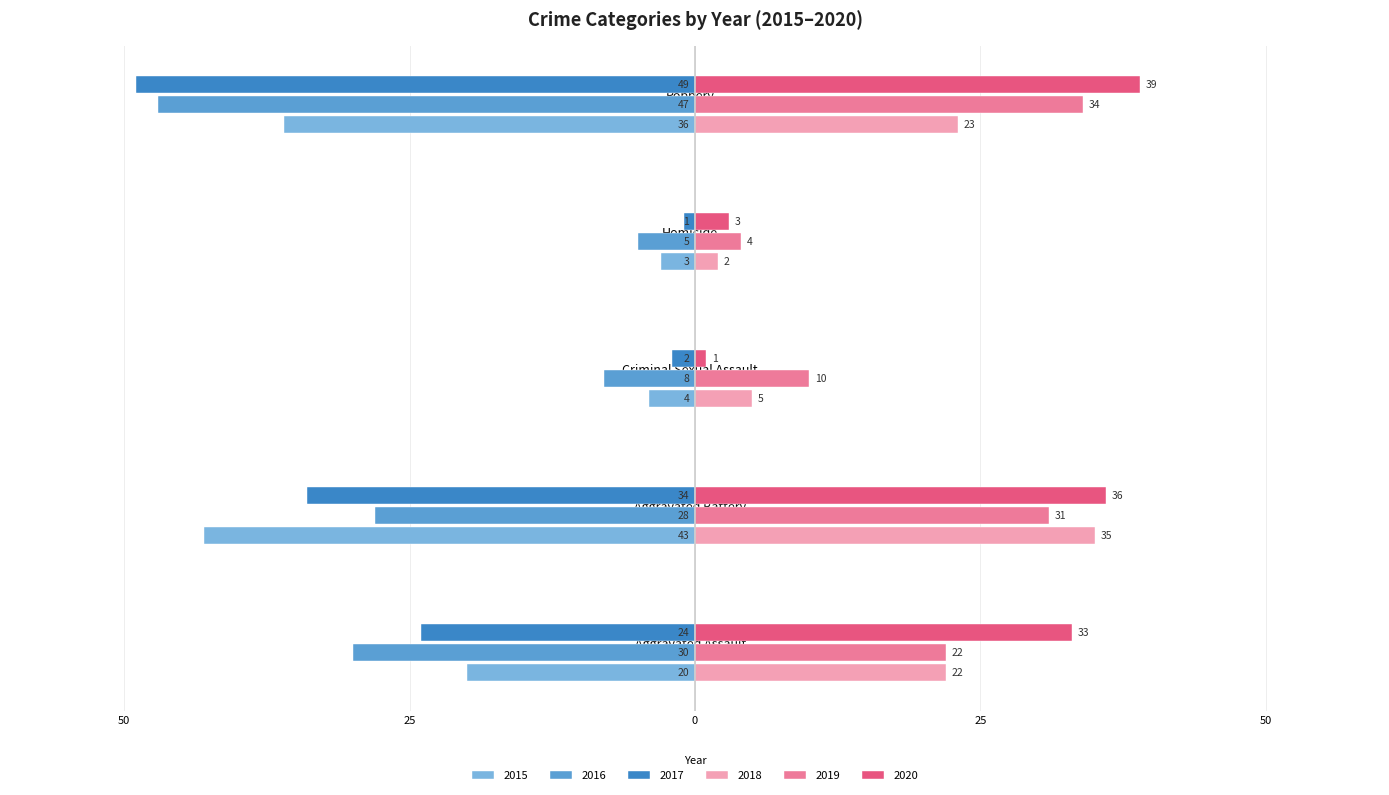

What is the sum of the 2015 values at Criminal Sexual Assault and Aggravated Battery?

-47